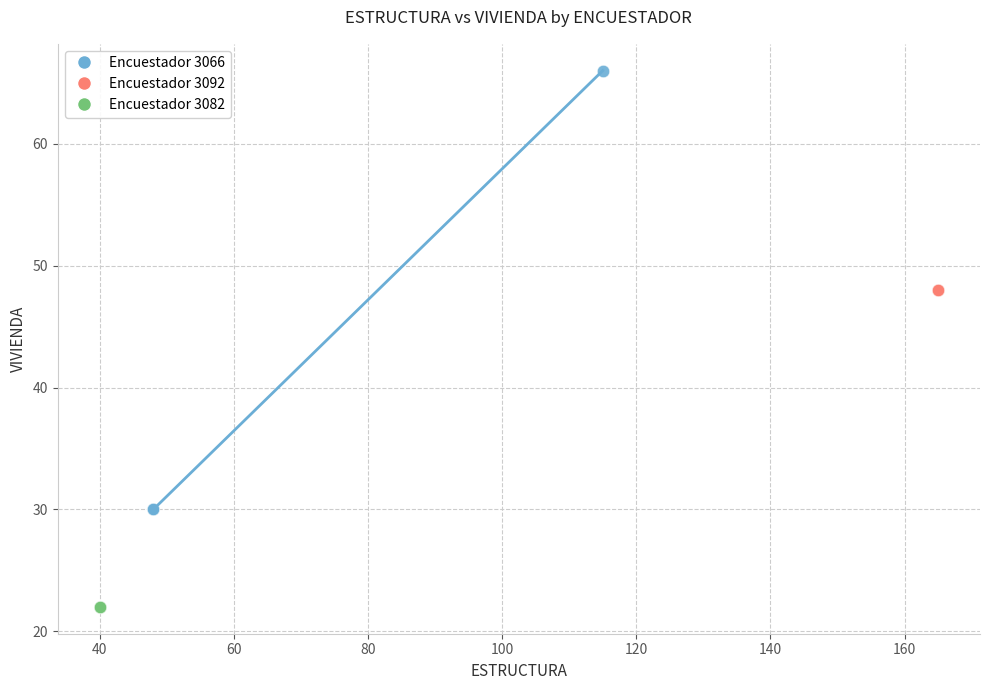

Which series reaches the minimum Y coordinate?

Encuestador 3082